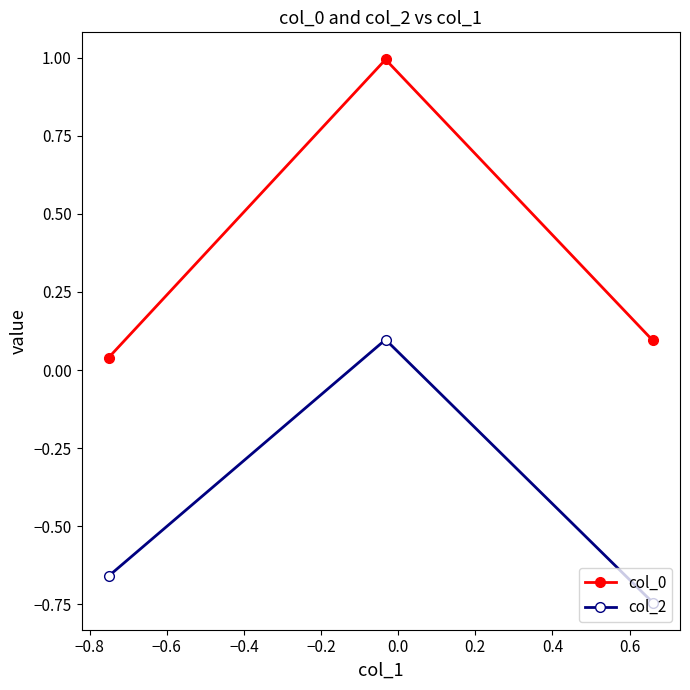

What is the maximum value shown in the chart?

1.0